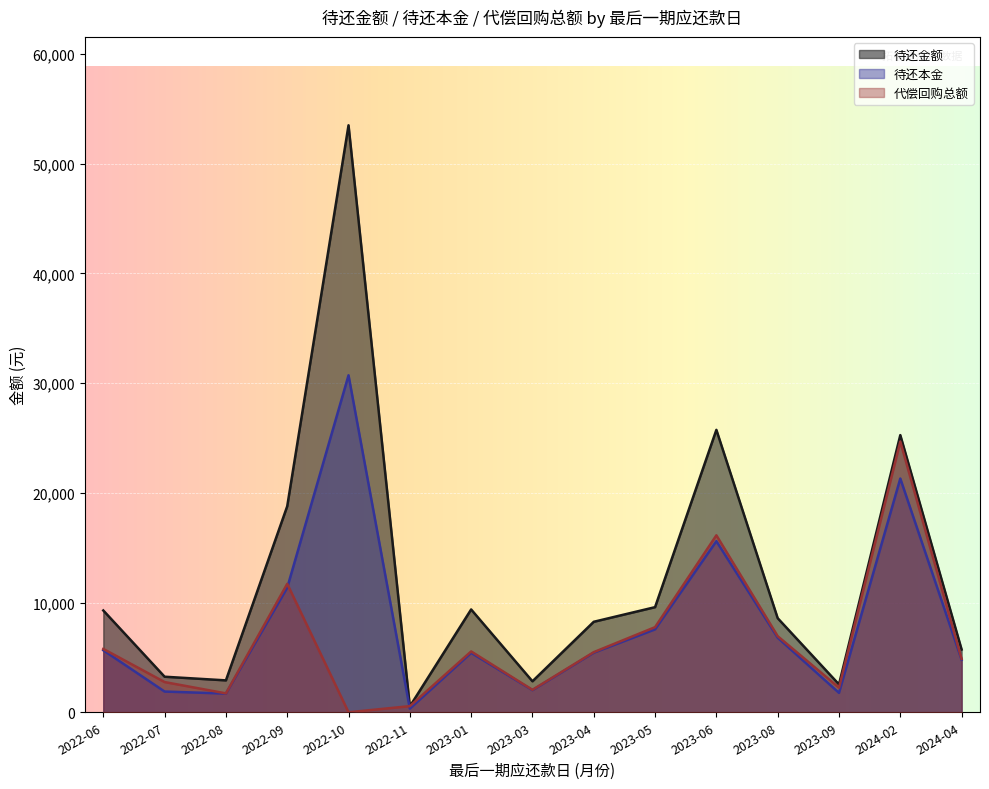

At which category is the sum across all series the highest?

2022-10